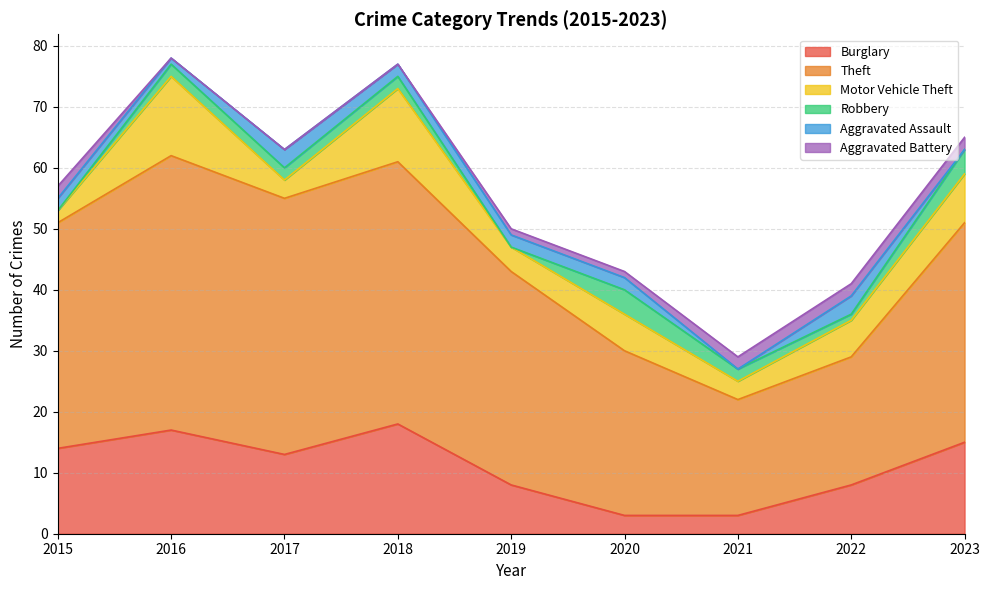

At 2019, list the series in order from largest to smallest.

Theft, Burglary, Motor Vehicle Theft, Aggravated Assault, Aggravated Battery, Robbery